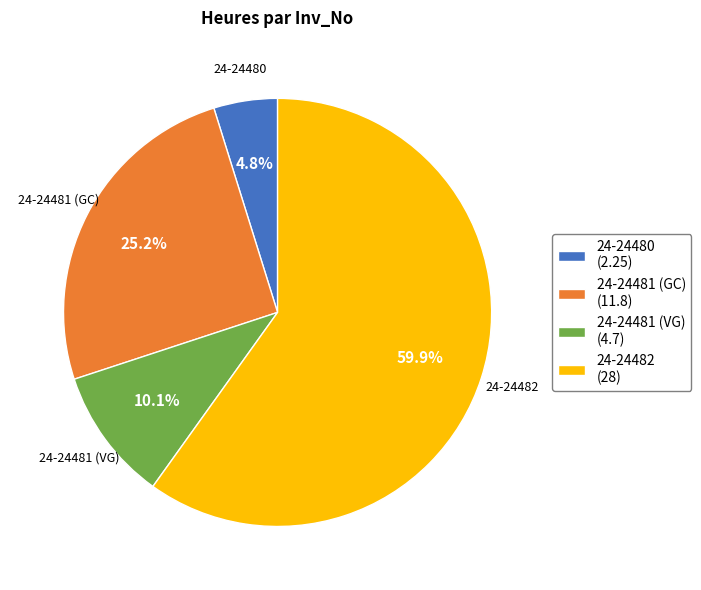

Which has a higher value, 24-24482 or 24-24480?

24-24482